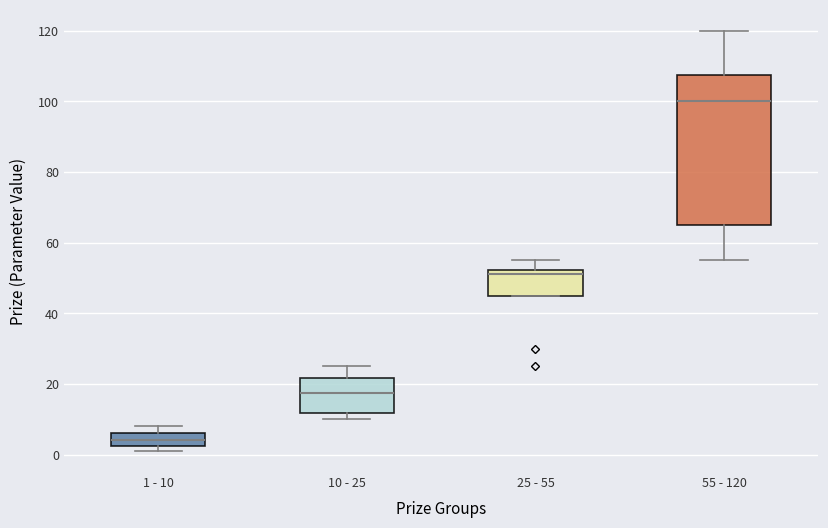

Reading left to right, transcribe this box plot: for each box, give where its median line is, the range the box spans, and where its two whiskers end, as read against the y-axis. The values are not printed on the chart, so give them approximately, as read against the axis.

1 - 10: median 4, box 2 to 6, whiskers 2 (just below the box's lower edge) to 8
10 - 25: median 18, box 12 to 22, whiskers 10 to 26
25 - 55: median 52 (just below the box's upper edge), box 46 to 52, whiskers 46 to 56
55 - 120: median 100, box 66 to 108, whiskers 56 to 120